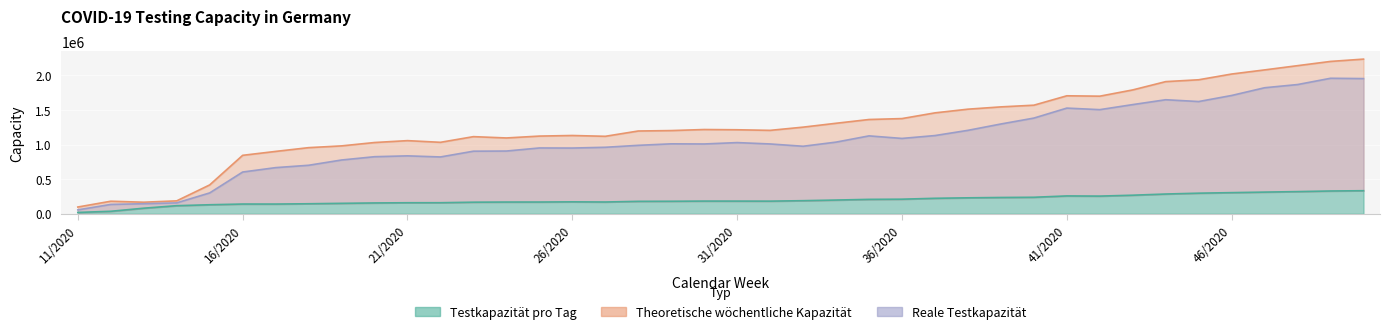

Rank the series by their average value, from highest to lowest.

Theoretische wöchentliche Kapazität, Reale Testkapazität, Testkapazität pro Tag